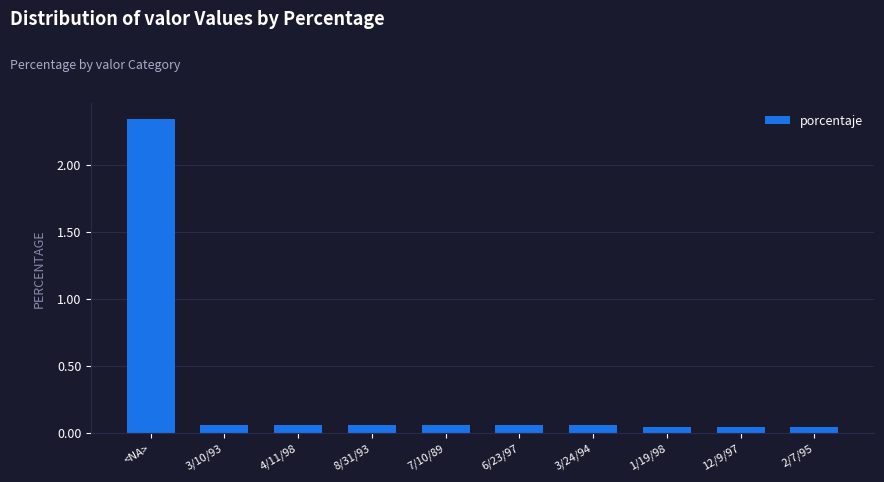

What is the label of the 5th bar from the right?

6/23/97